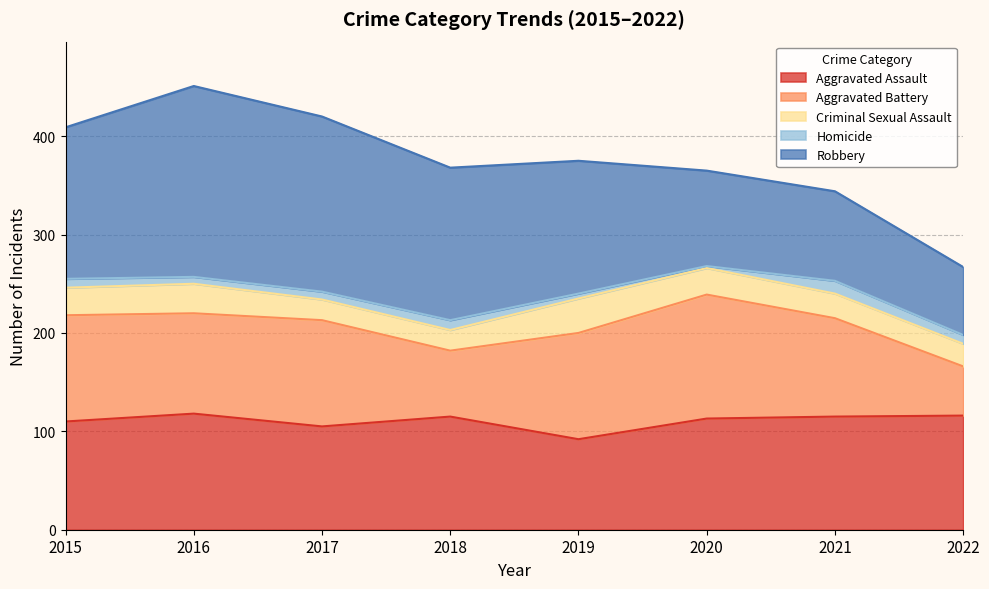

Where is Homicide nearest to the value 7?

2016